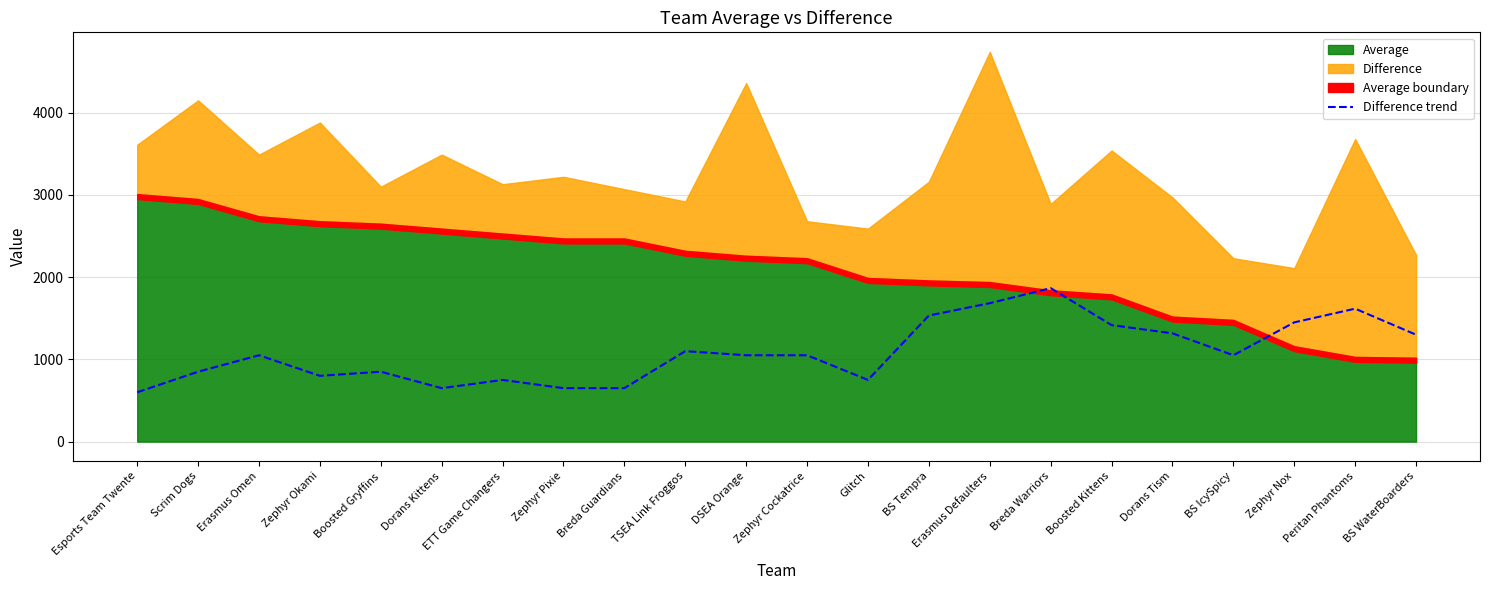

Reading left to right, transcribe all the data shown in this chart.

600.0	850.0	1050.0	800.0	850.0	650.0	750.0	650.0	650.0	1100.0	1050.0	1050.0	750.0	1533.3	1683.3	1866.7	1416.7	1316.7	1050.0	1450.0	1616.7	1300.0